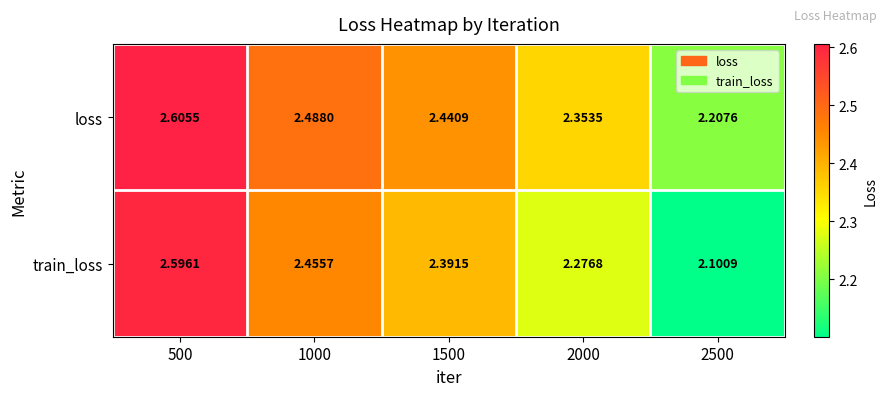

Which series changed the most between 1000 and 2000?

train_loss